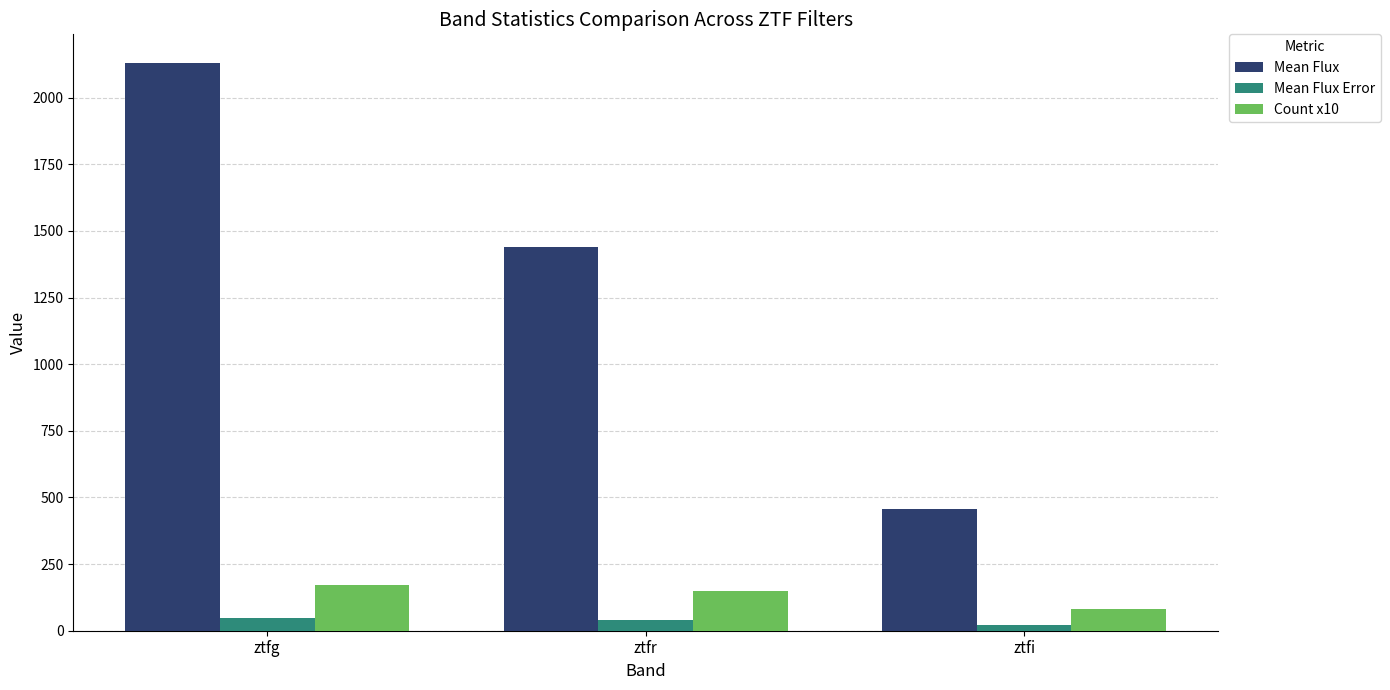

The value of Mean Flux Error at ztfg is 46.4. True or false?

True